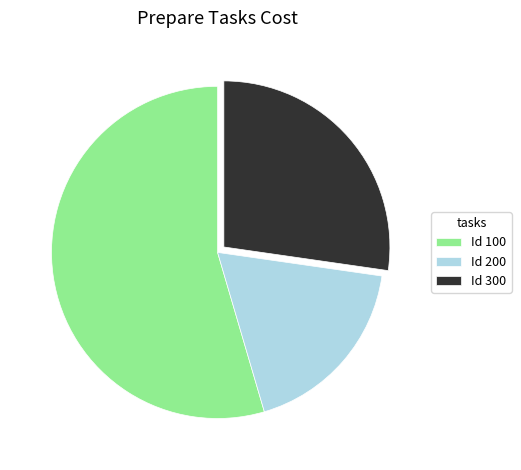

Count the number of slices in the pie.

3